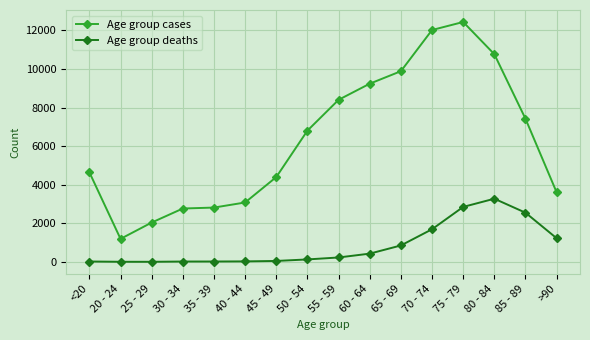

Rank the series by their average value, from lowest to highest.

Age group deaths, Age group cases